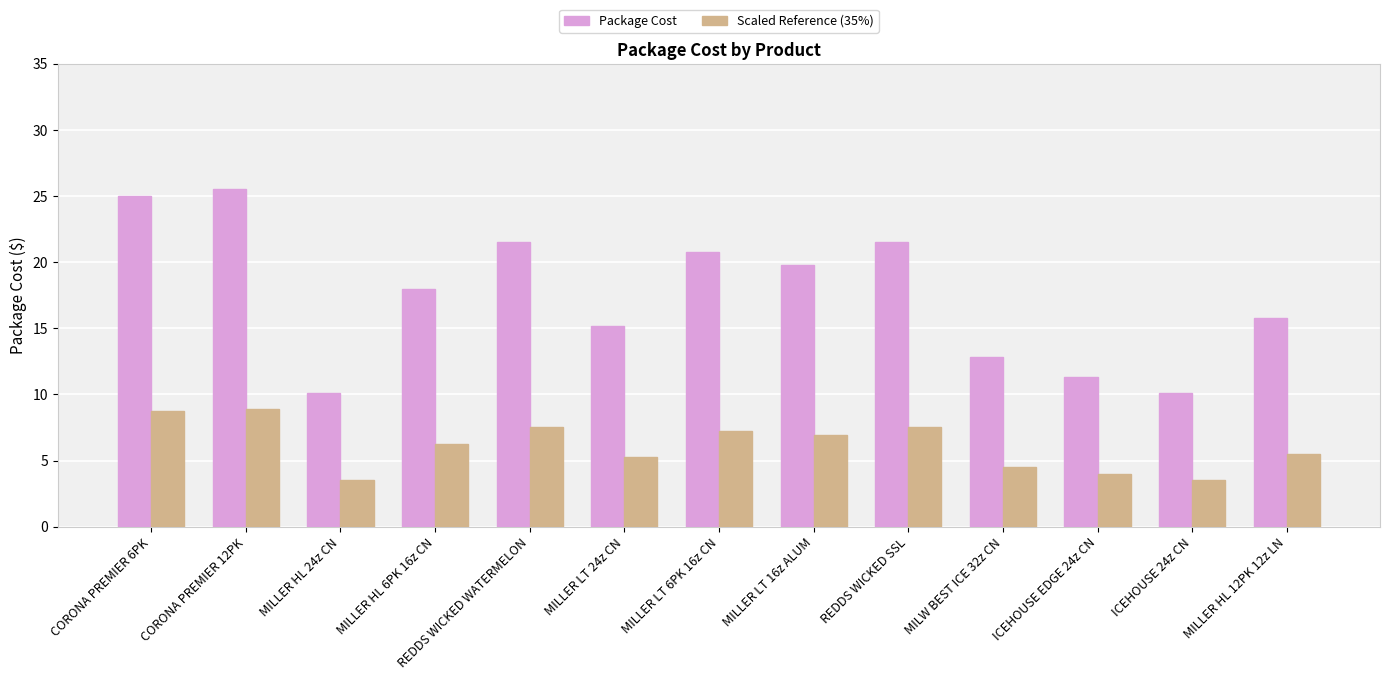

What is the highest value of the Package Cost series?

25.5